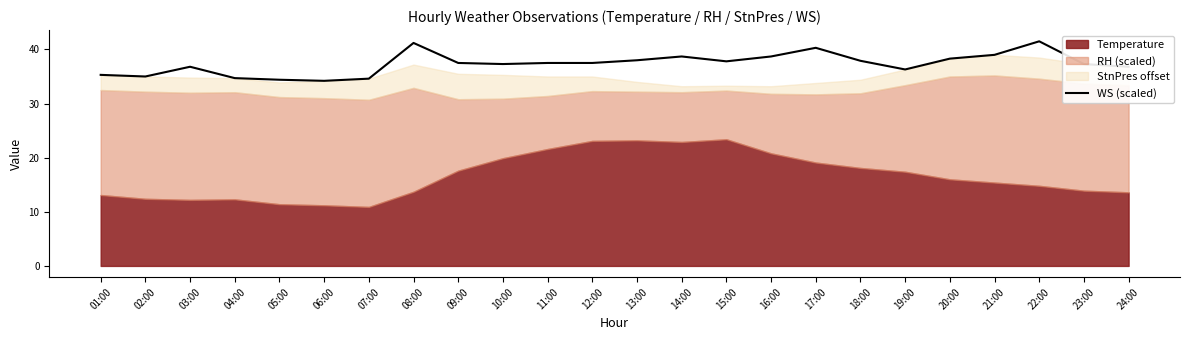

True or false: WS (scaled) has a value of 37.8 at 15:00.

True